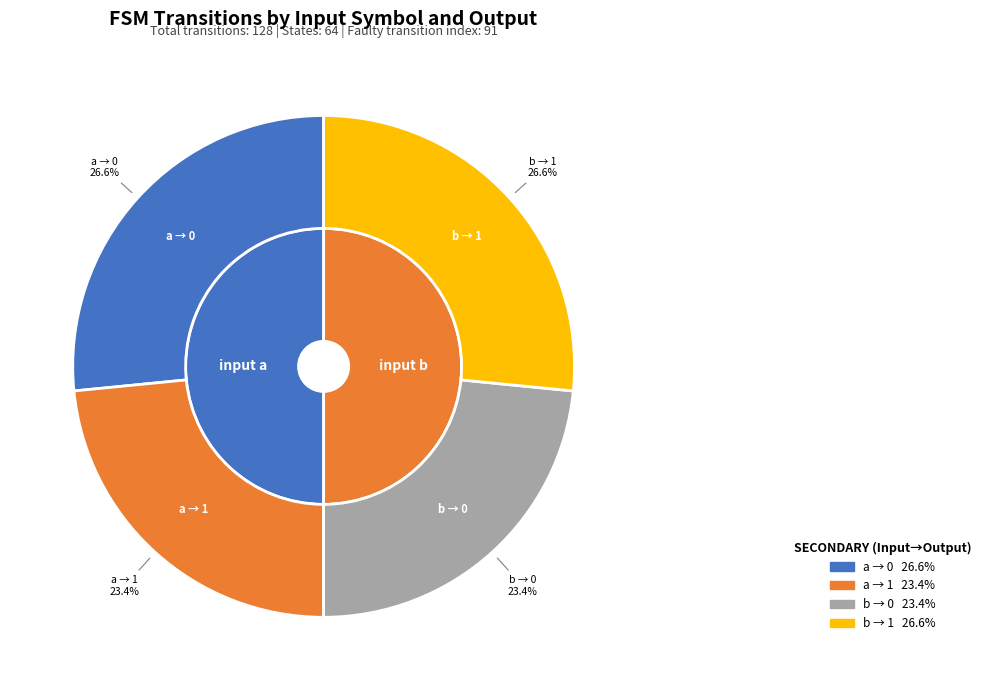

Rank the categories by output_symbol_1 value from lowest to highest.

a, b